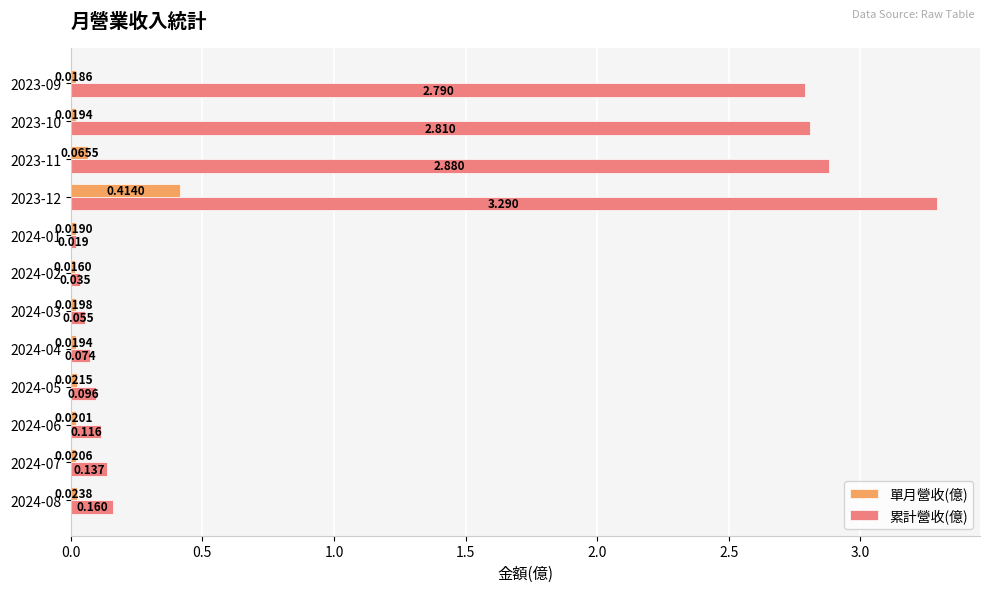

Which series has the largest range (max minus min)?

累計營收(億)